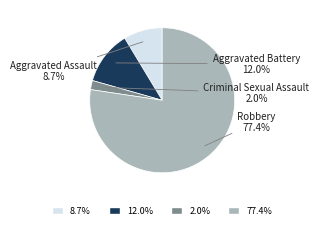

Is there any slice that represents more than half of the pie?

Yes